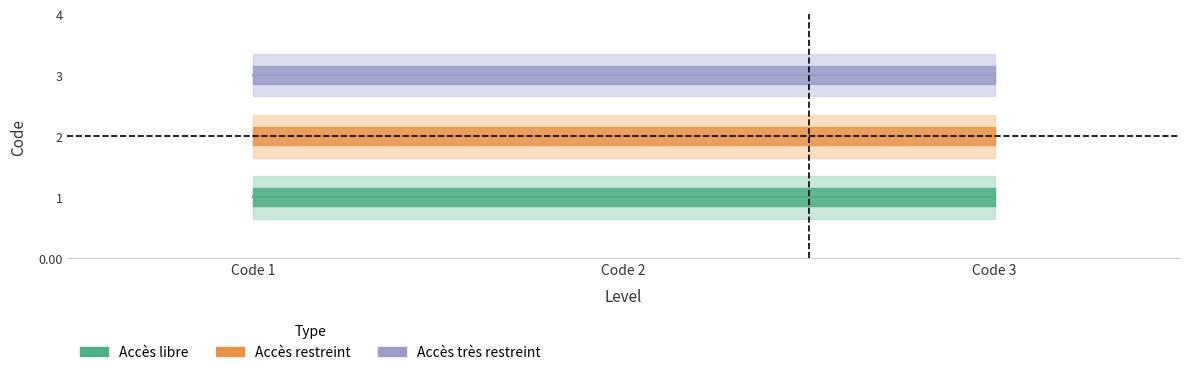

At which label is Accès libre closest to 1?

Code 1